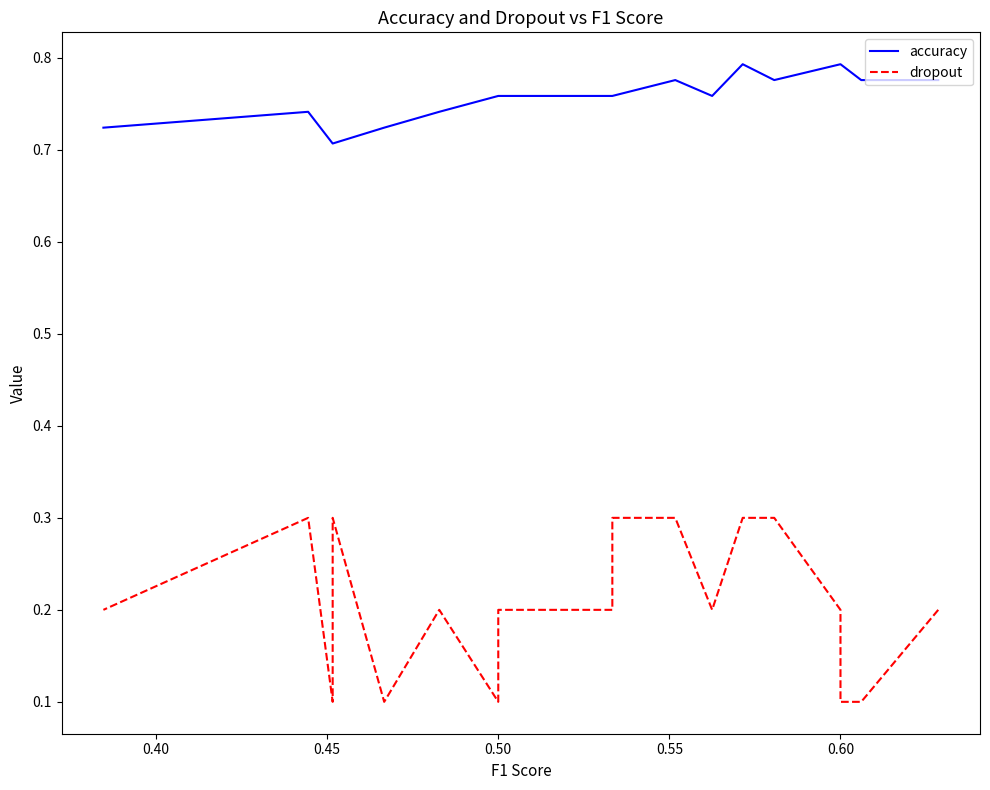

How many lines are shown in the chart?

2